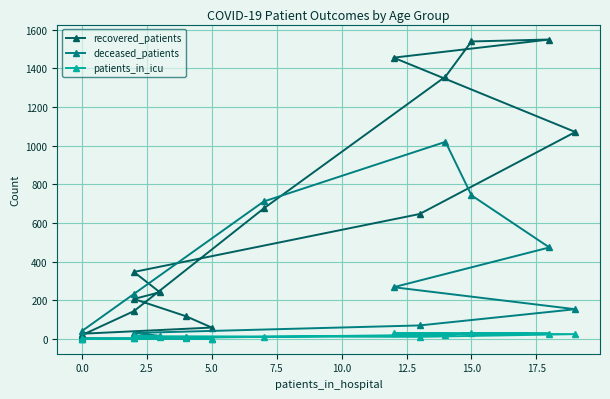

What is the difference between the maximum and second lowest values in the patients_in_icu series?

28